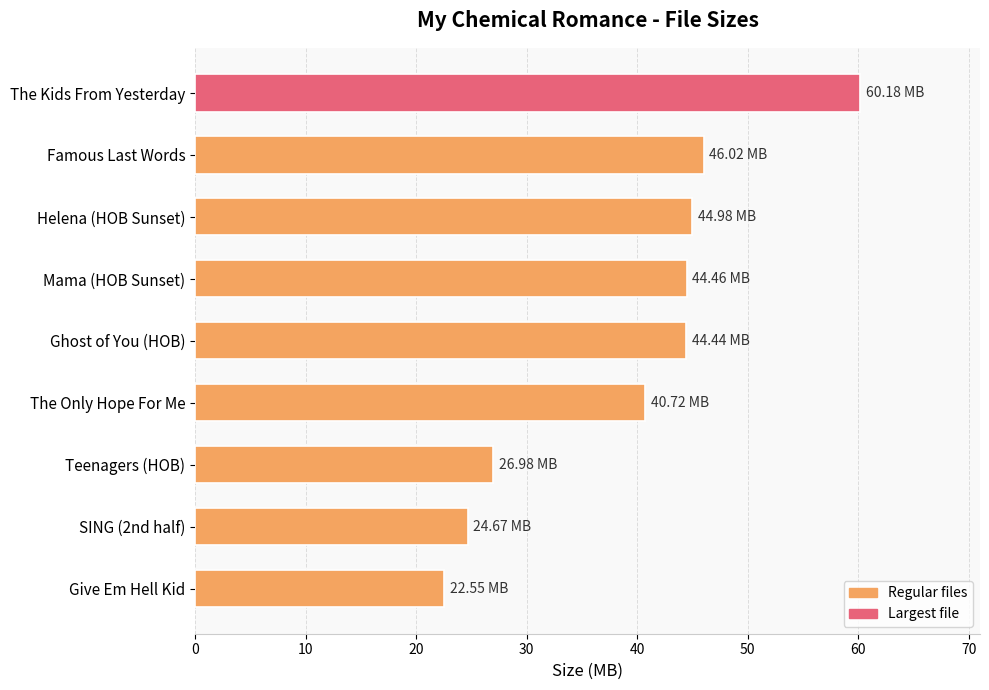

Are the bars grouped side by side (vs. stacked)?

No